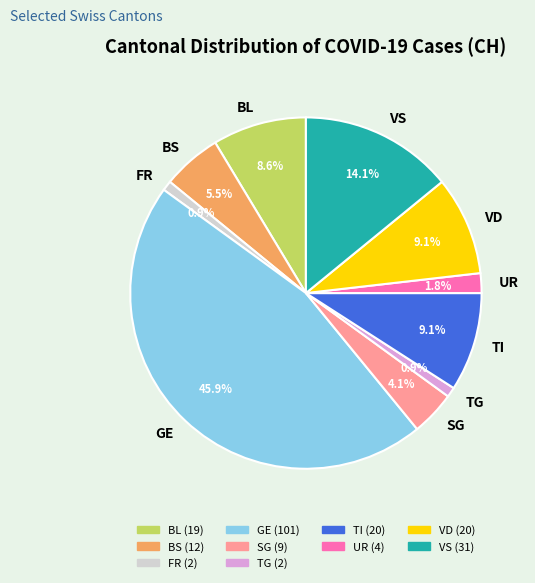

Between FR and BS, which is larger?

BS